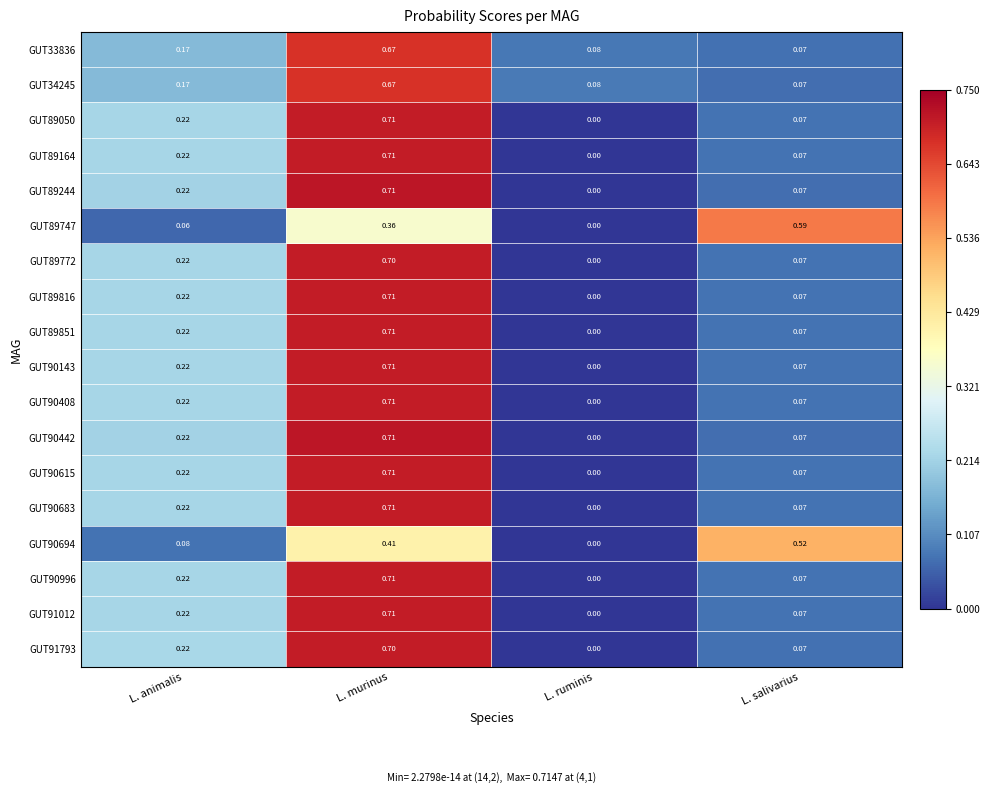

At which label is GUT89772 closest to 0?

L. ruminis